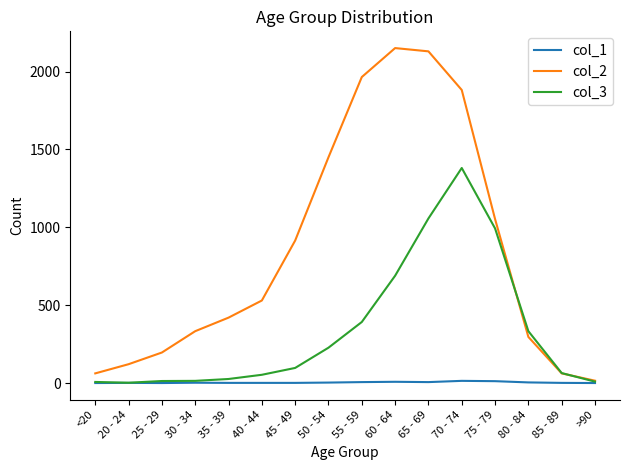

What is the greatest value displayed?

2151